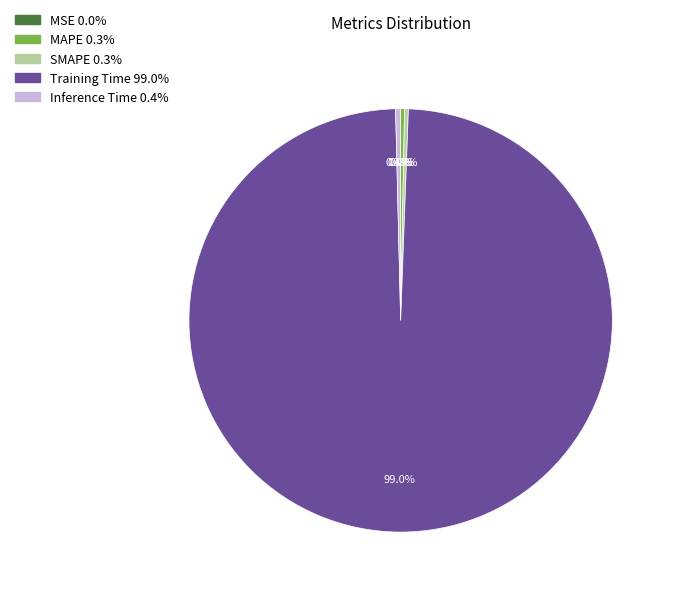

Between Inference Time and Training Time, which is larger?

Training Time